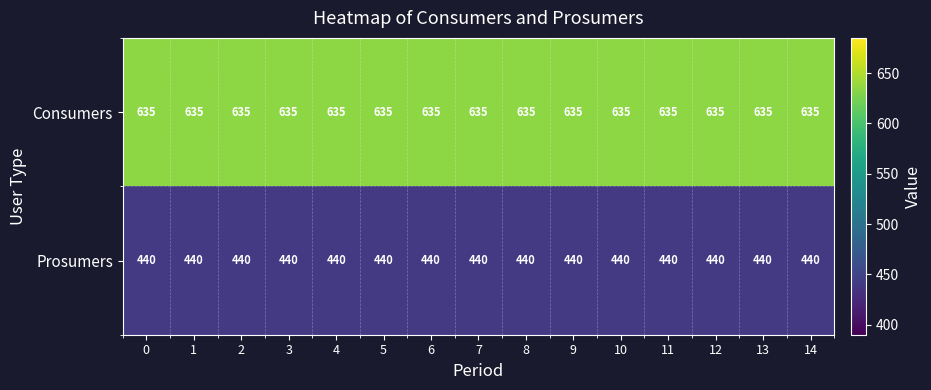

Is the value of Prosumers at 7 greater than the value of Consumers at 13?

No